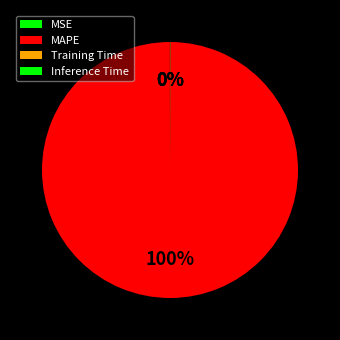

Which has a higher value, MSE or Inference Time?

Inference Time